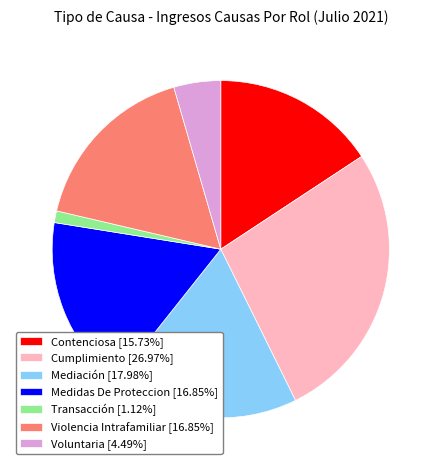

The Contenciosa slice represents 27% of the pie. True or false?

False